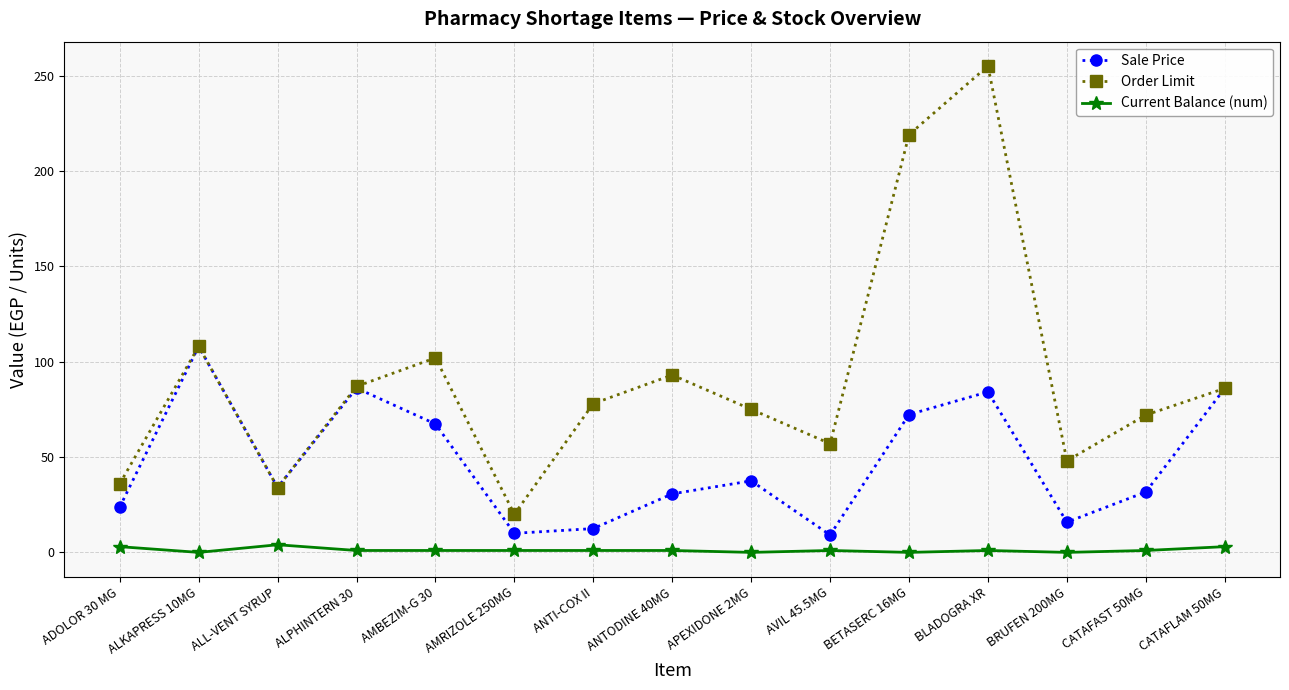

Rank the series by their average value, from highest to lowest.

Order Limit, Sale Price, Current Balance (num)